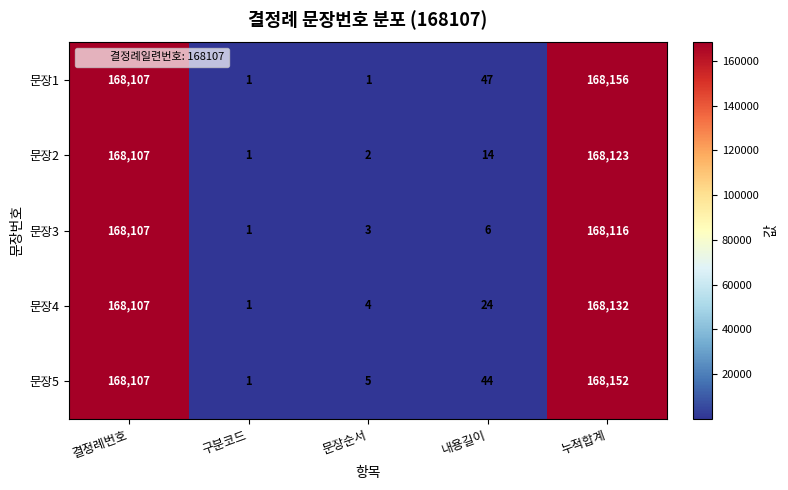

What is the maximum value shown in the chart?

168156